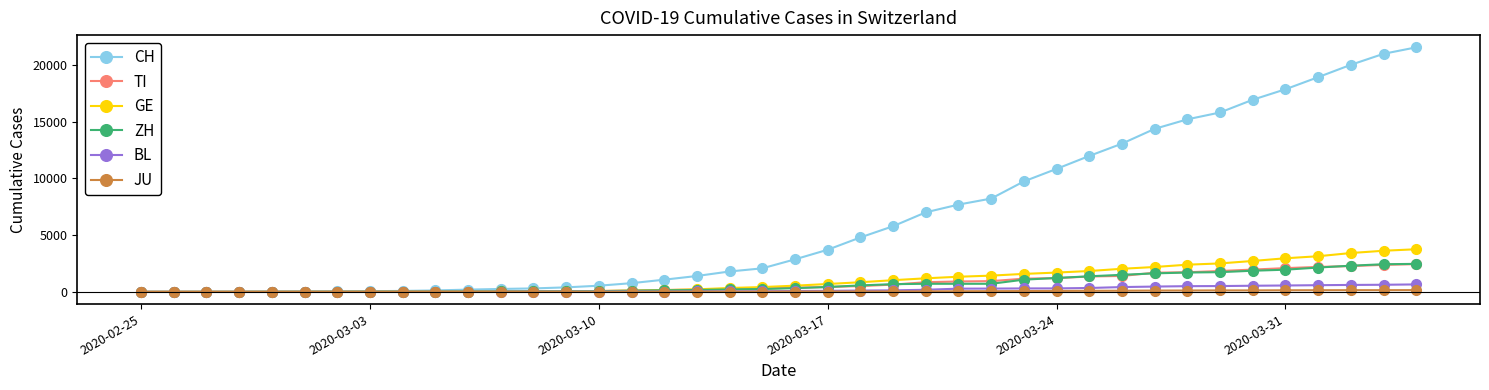

What is the highest value of the GE series?

3753